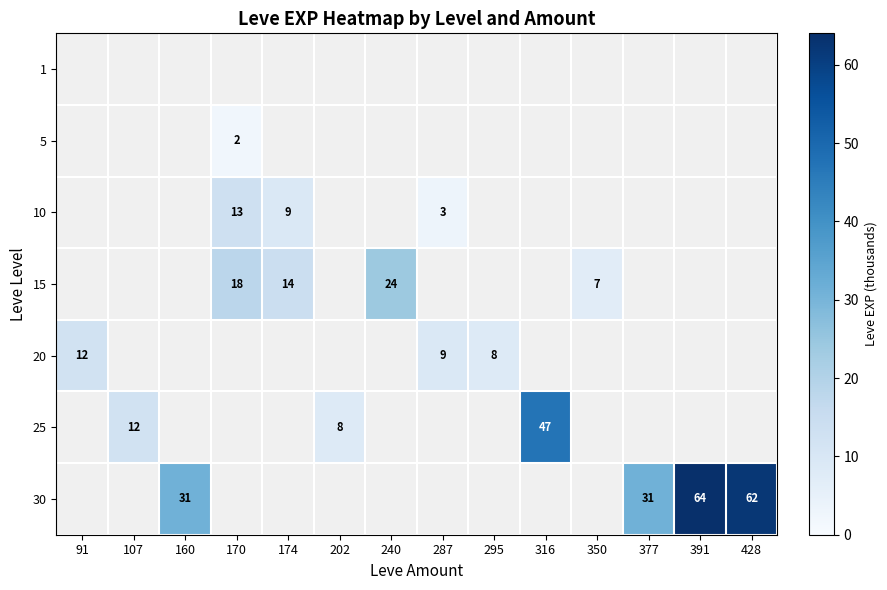

Count the number of categories in the chart.

14